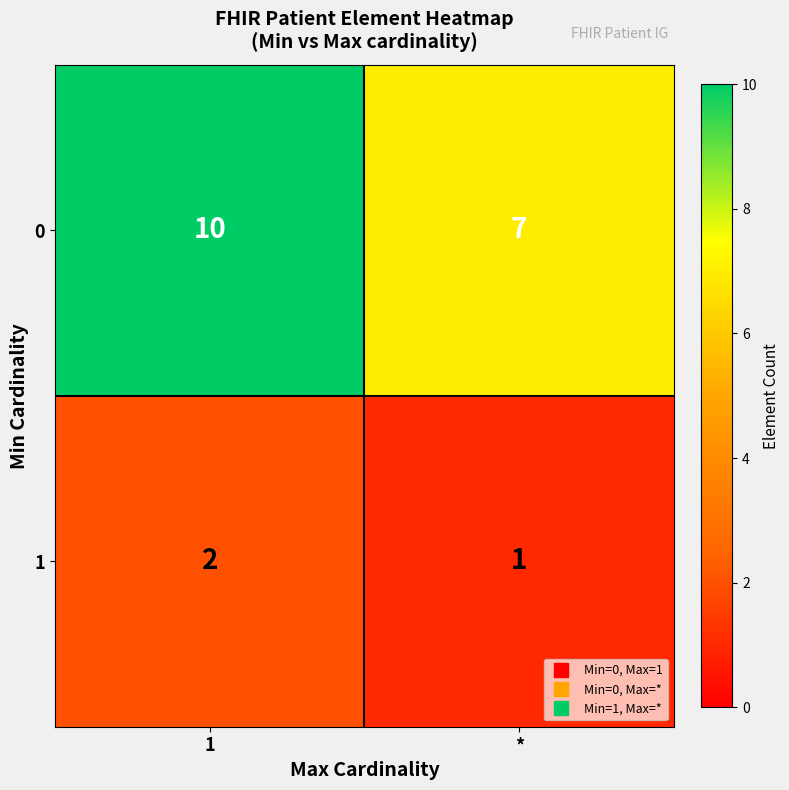

At which category is the sum across all series the highest?

1